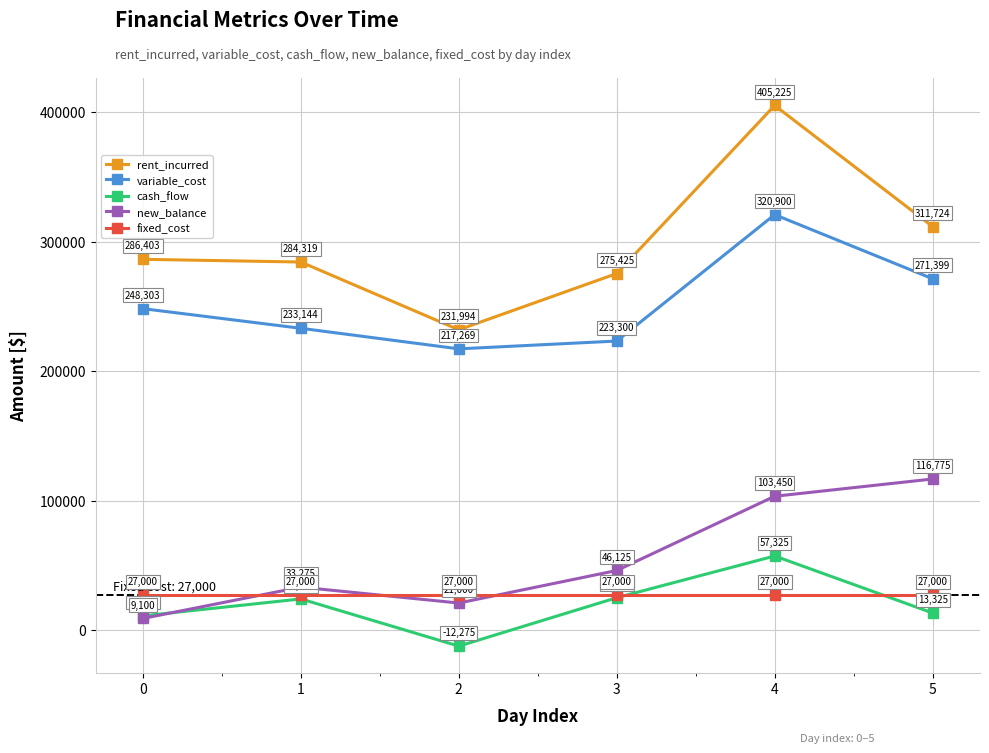

Does the chart have visible grid lines?

Yes